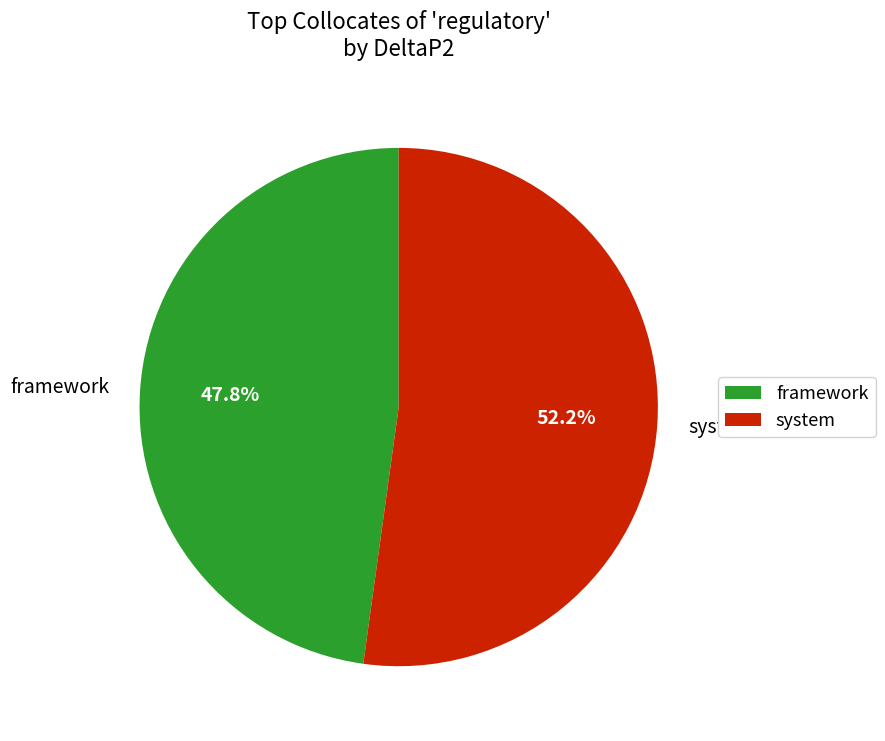

Rank the categories by value from lowest to highest.

framework, system